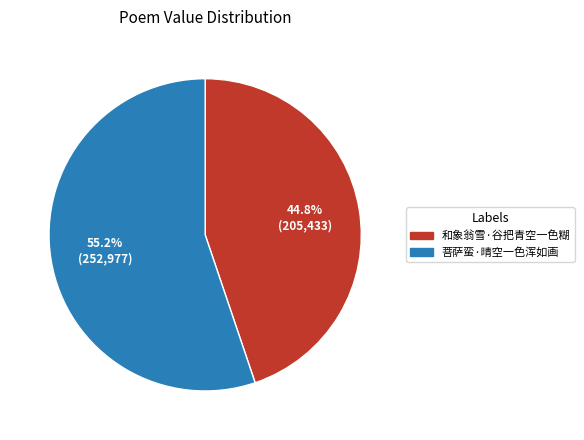

The 和象翁雪·谷把青空一色糊 slice represents 45% of the pie. True or false?

True